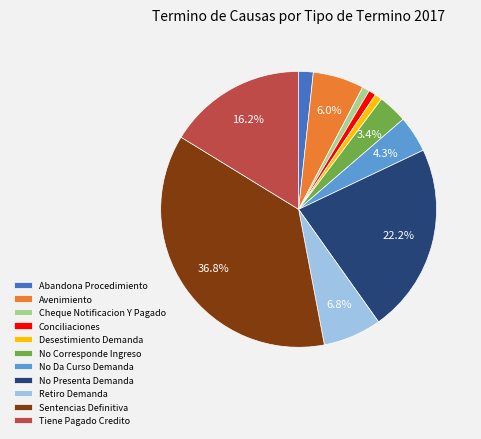

How many slices are in this pie chart?

11